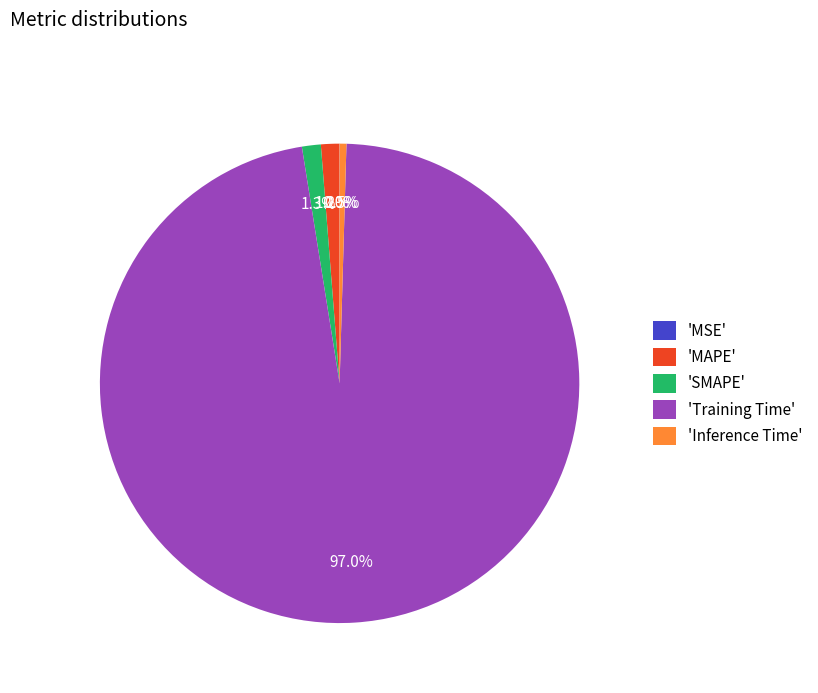

What is the majority slice?

'Training Time'